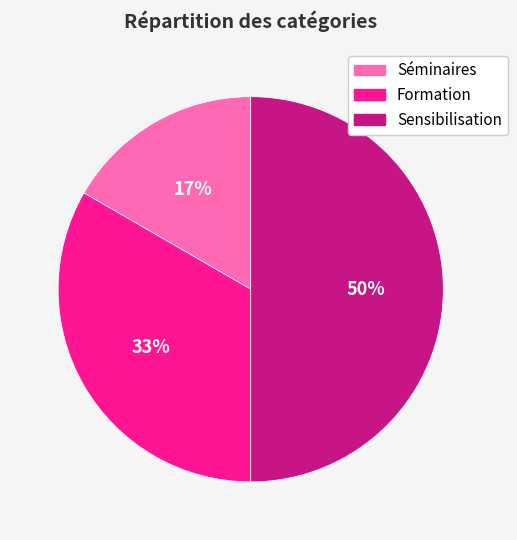

Does Formation account for over 50% of the chart?

No